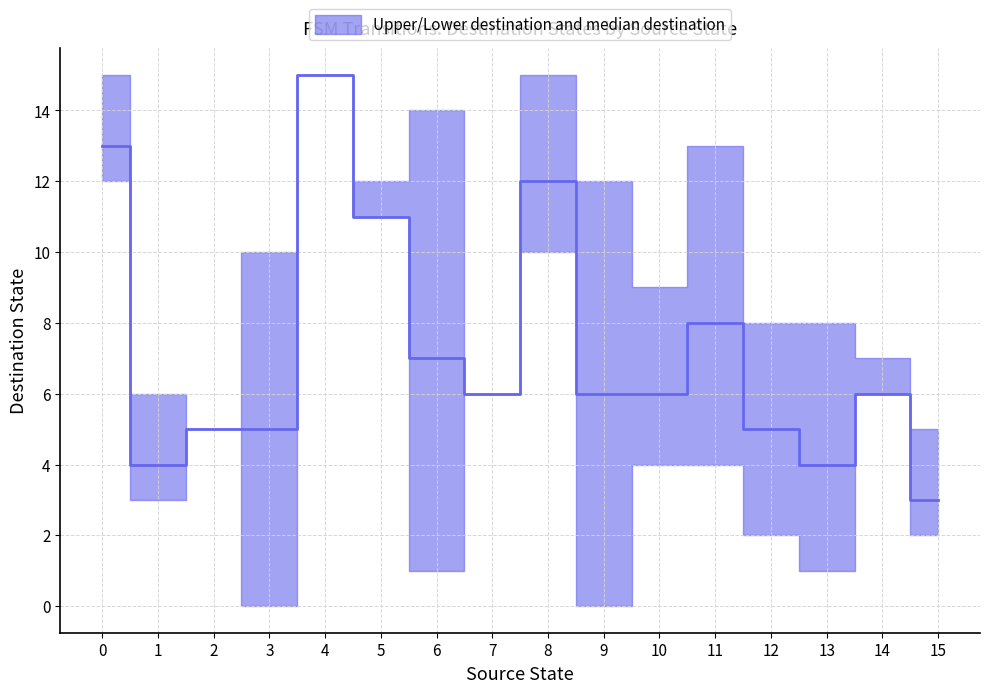

Does the chart have visible grid lines?

Yes